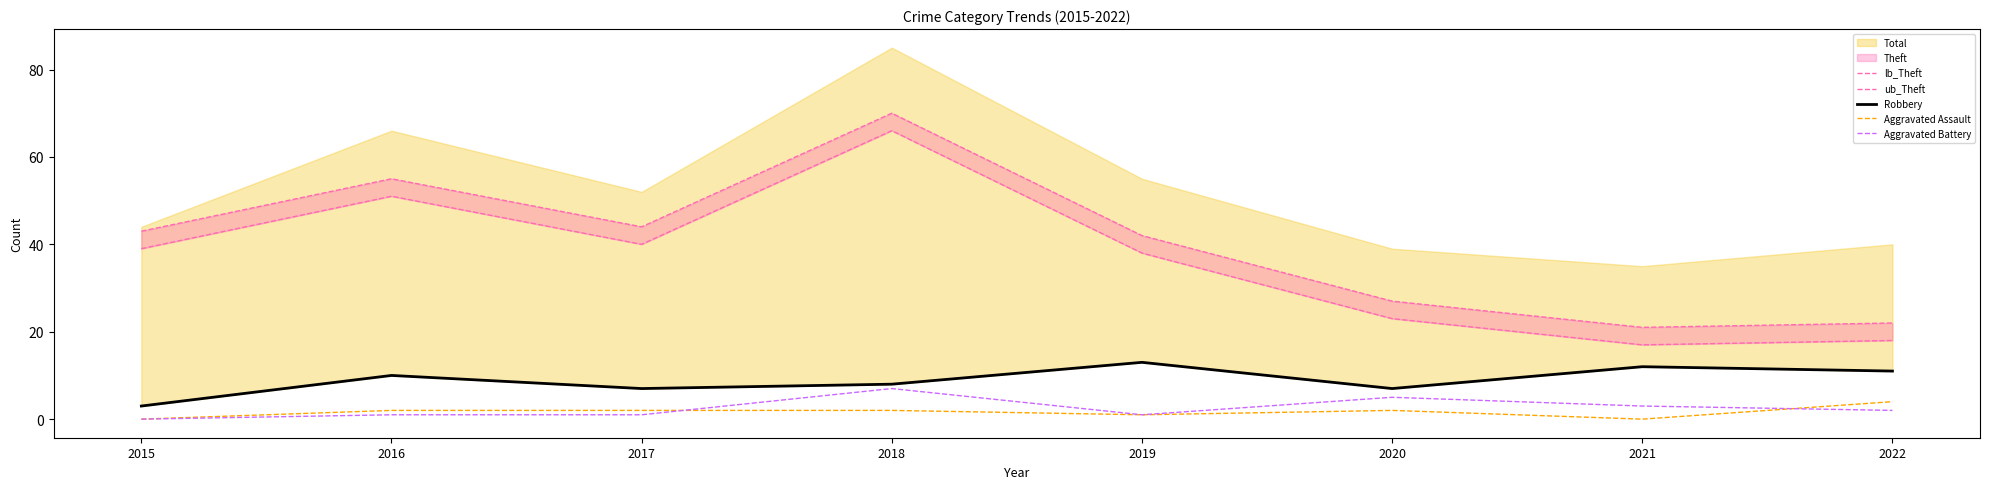

In lb_Theft, how many points are higher than both neighbors (excluding endpoints)?

2